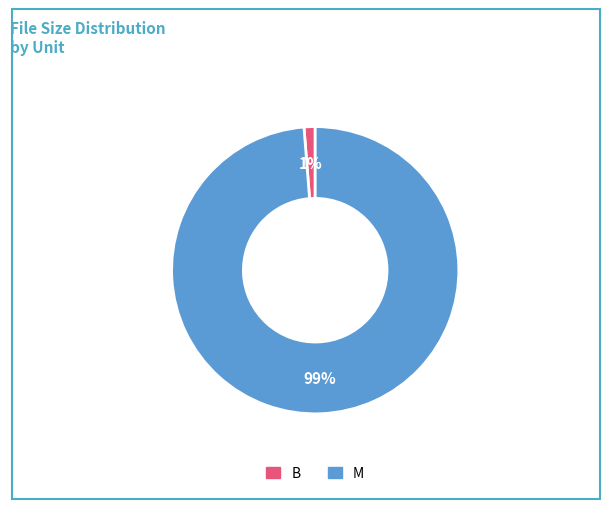

What is the largest slice in the pie chart?

M